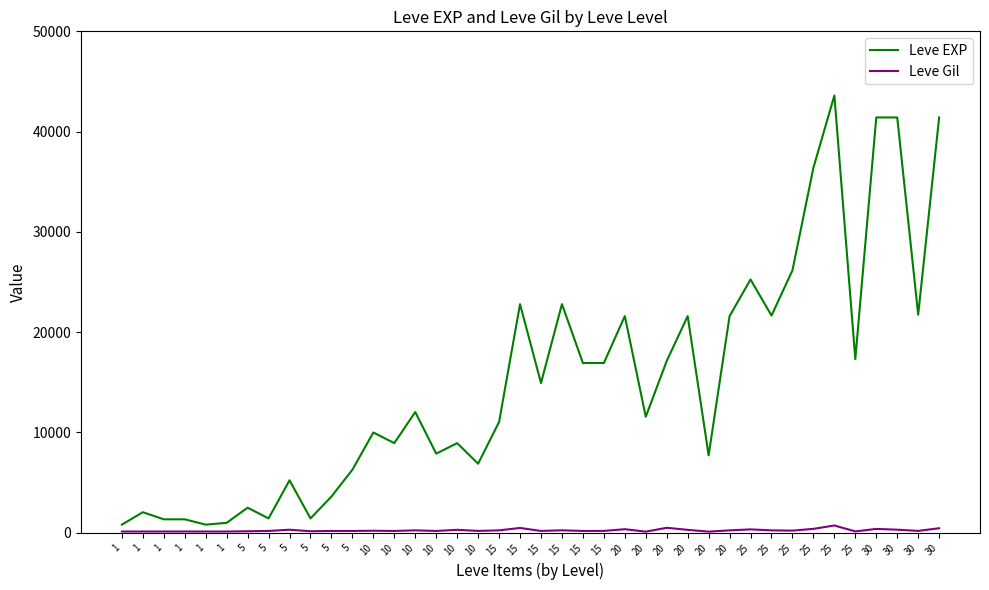

True or false: Leve EXP and Leve Gil cross at least once.

False